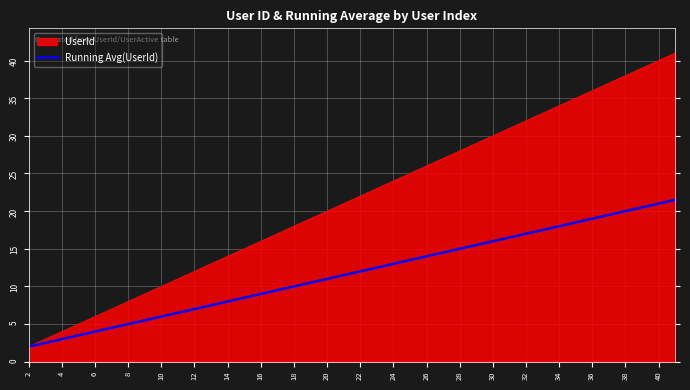

Does the chart have visible grid lines?

Yes